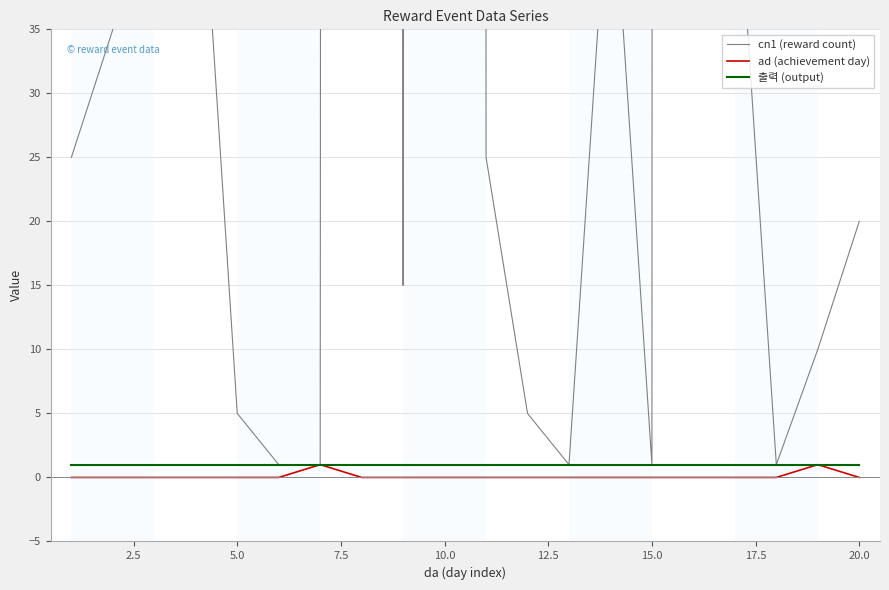

Count the number of data series in this chart.

3